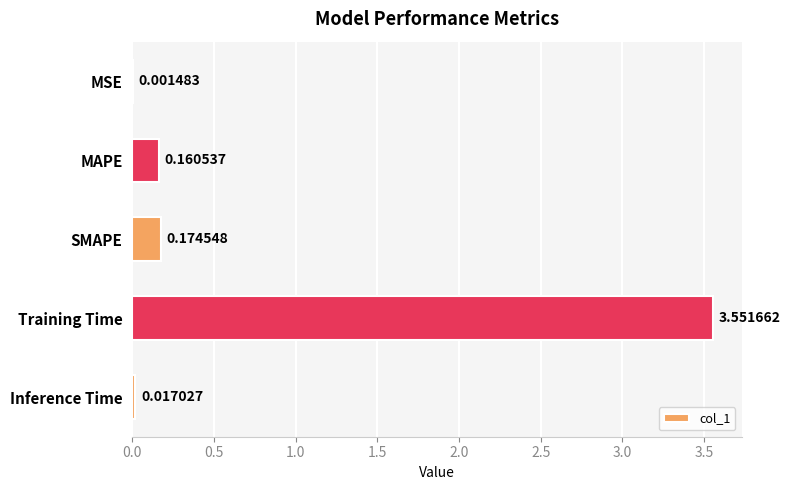

Which category has the highest value across all series?

Training Time